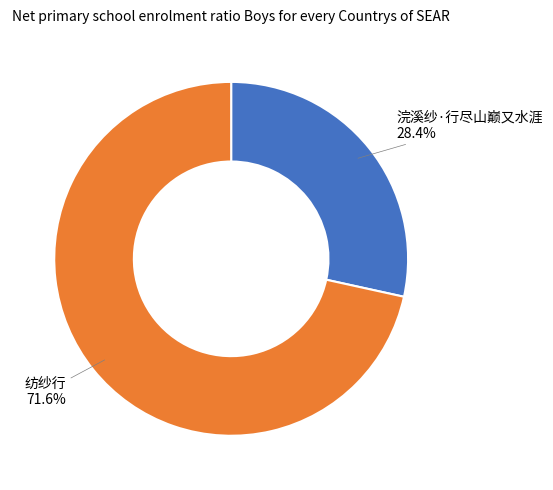

What is the ratio of the value at 浣溪纱·行尽山巅又水涯 to the value at 纺纱行?

0.4